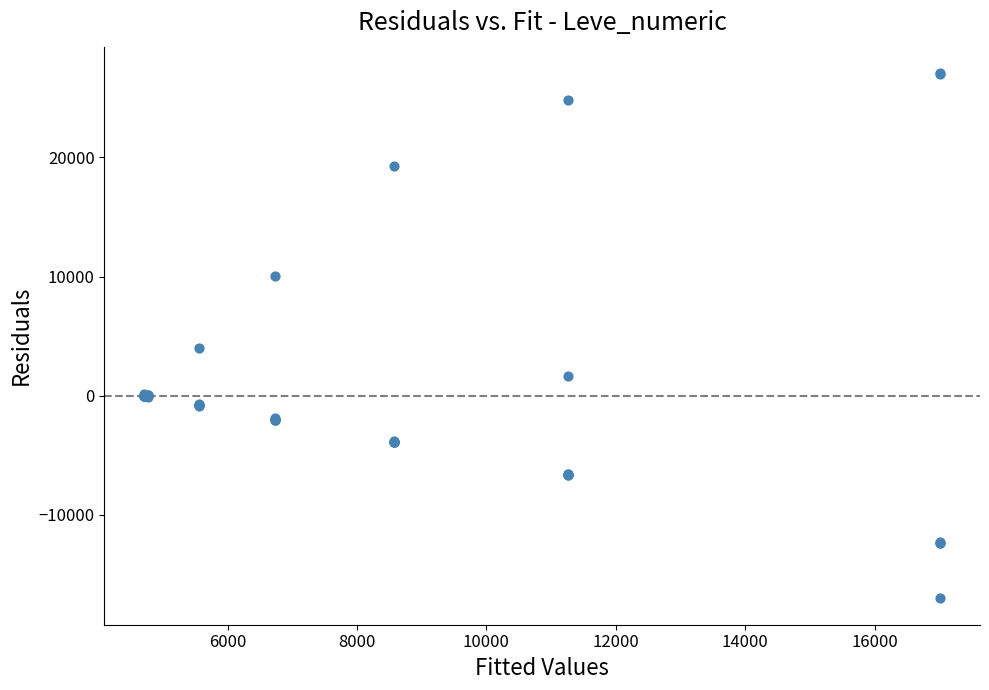

What Y value in the scatter plot is closest to 5034?

3963.8